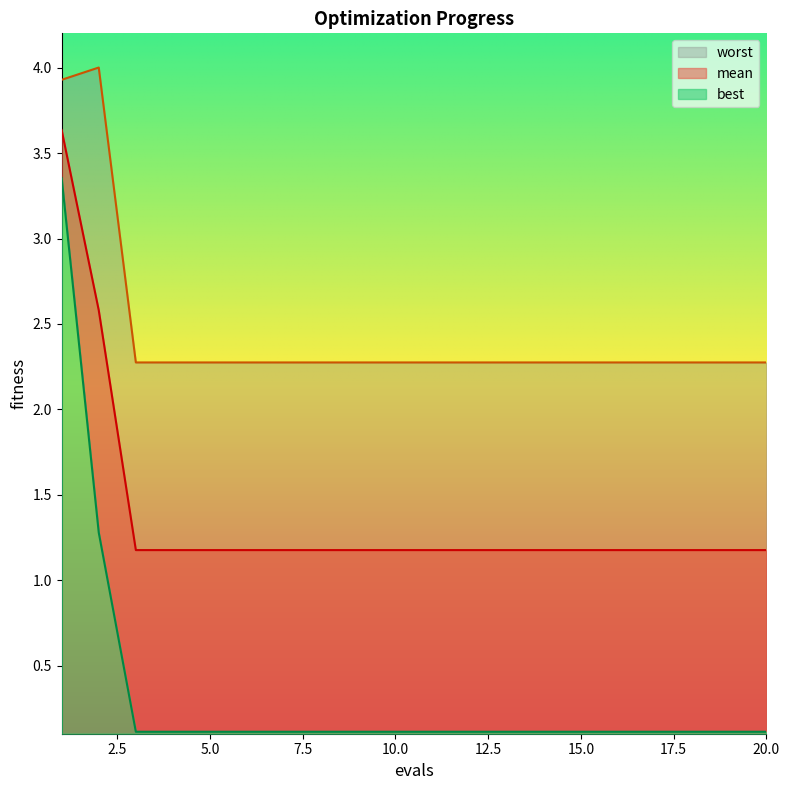

What is the value of the mean point at the 9th from the left?

1.2